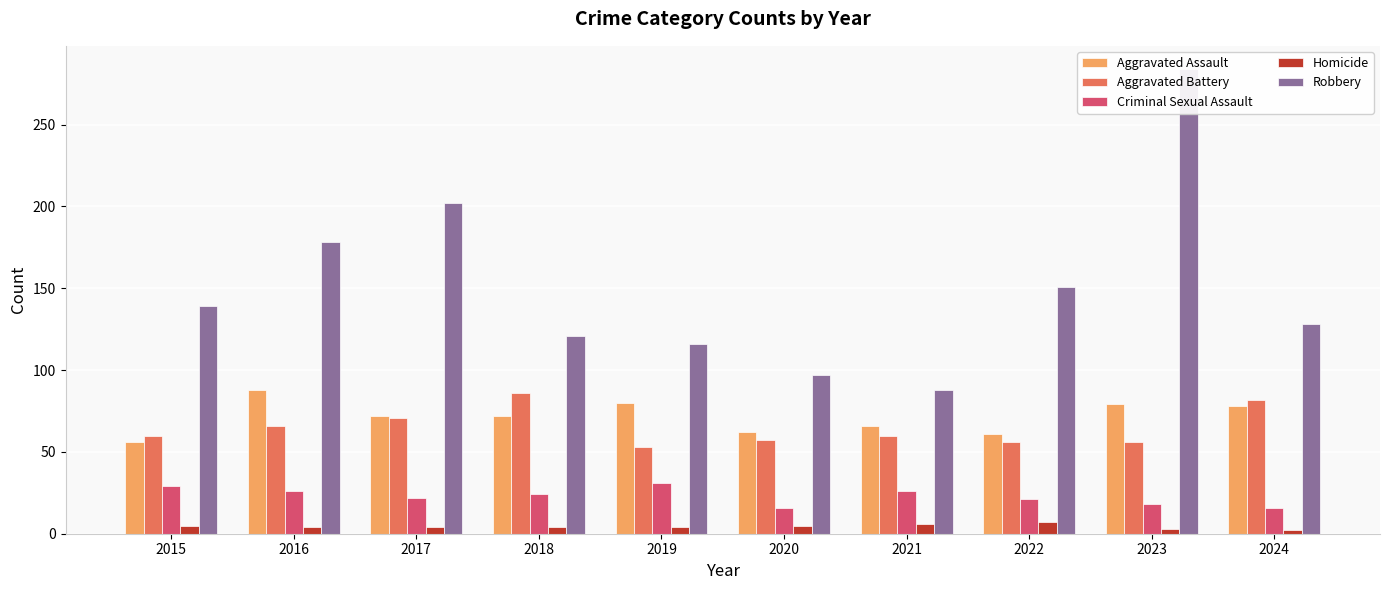

What are all the series names shown in the legend?

Aggravated Assault, Aggravated Battery, Criminal Sexual Assault, Homicide, Robbery